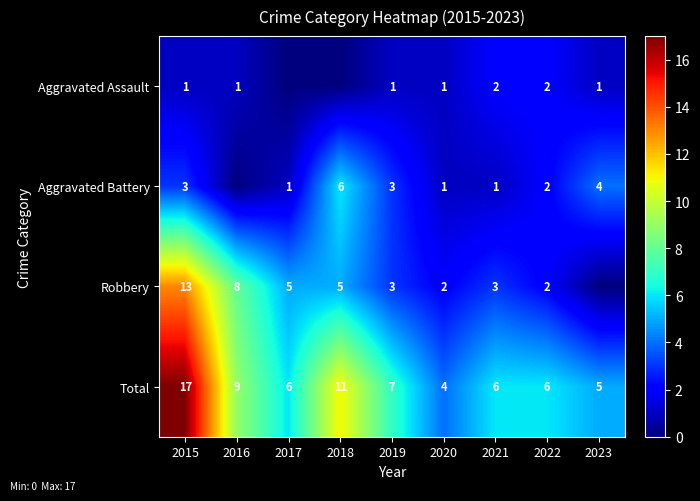

At which label does Total first exceed 6?

2015